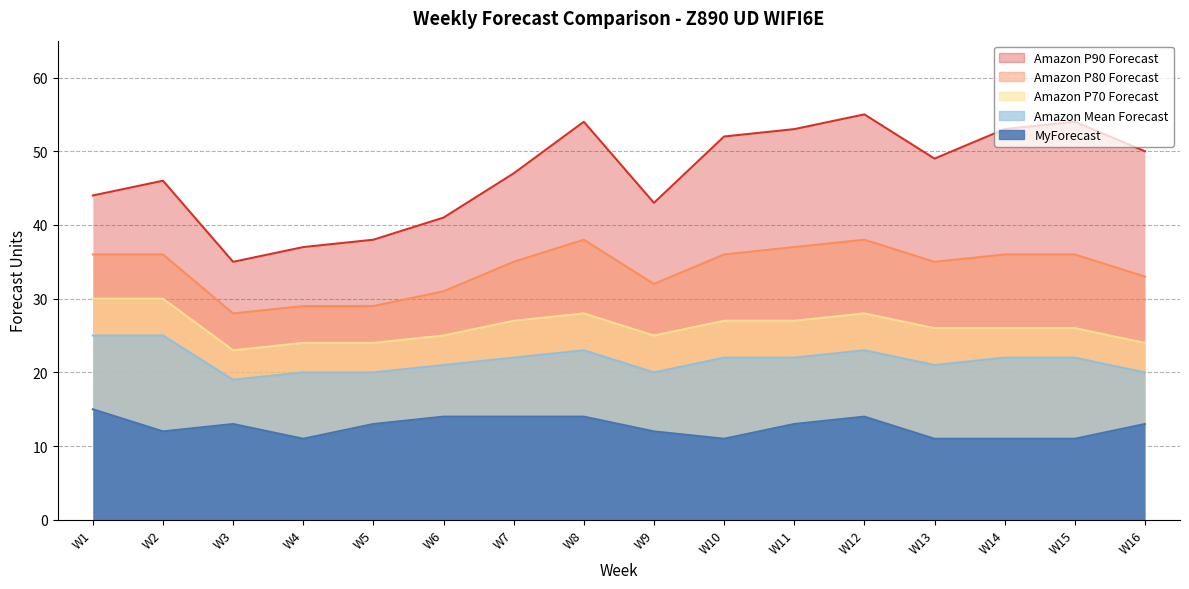

True or false: MyForecast and Amazon P90 Forecast intersect in this chart.

False